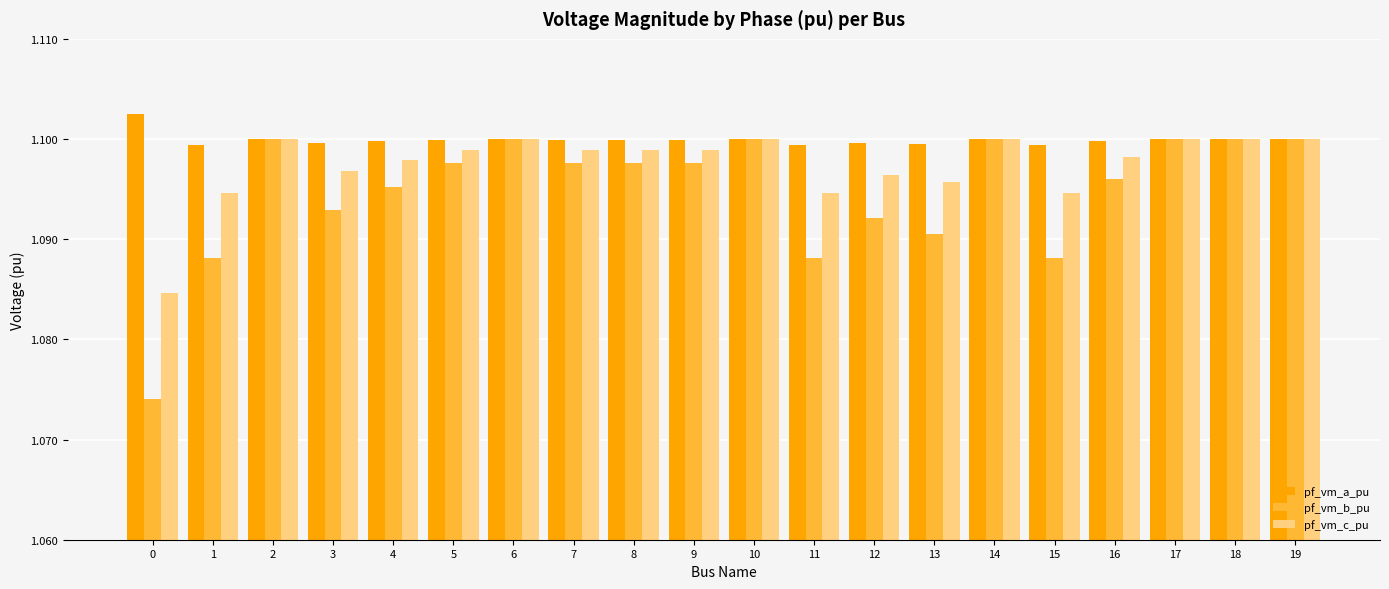

At how many categories does at least one series exceed 1?

20